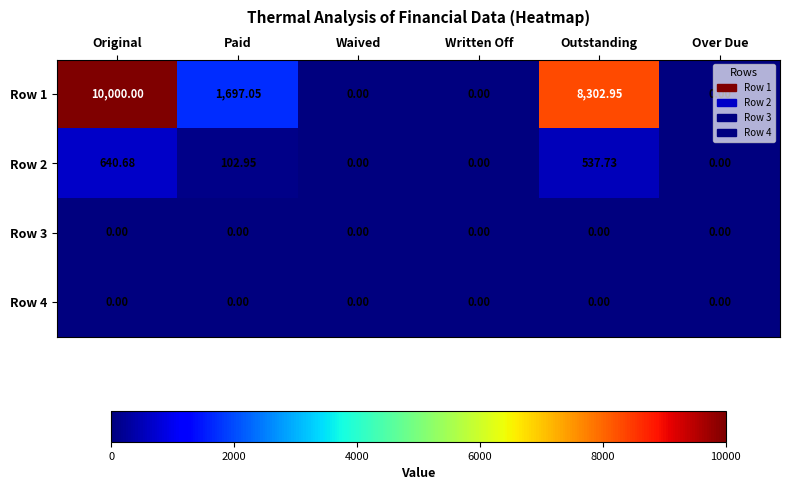

How many data points in Row 1 are above 1697?

3